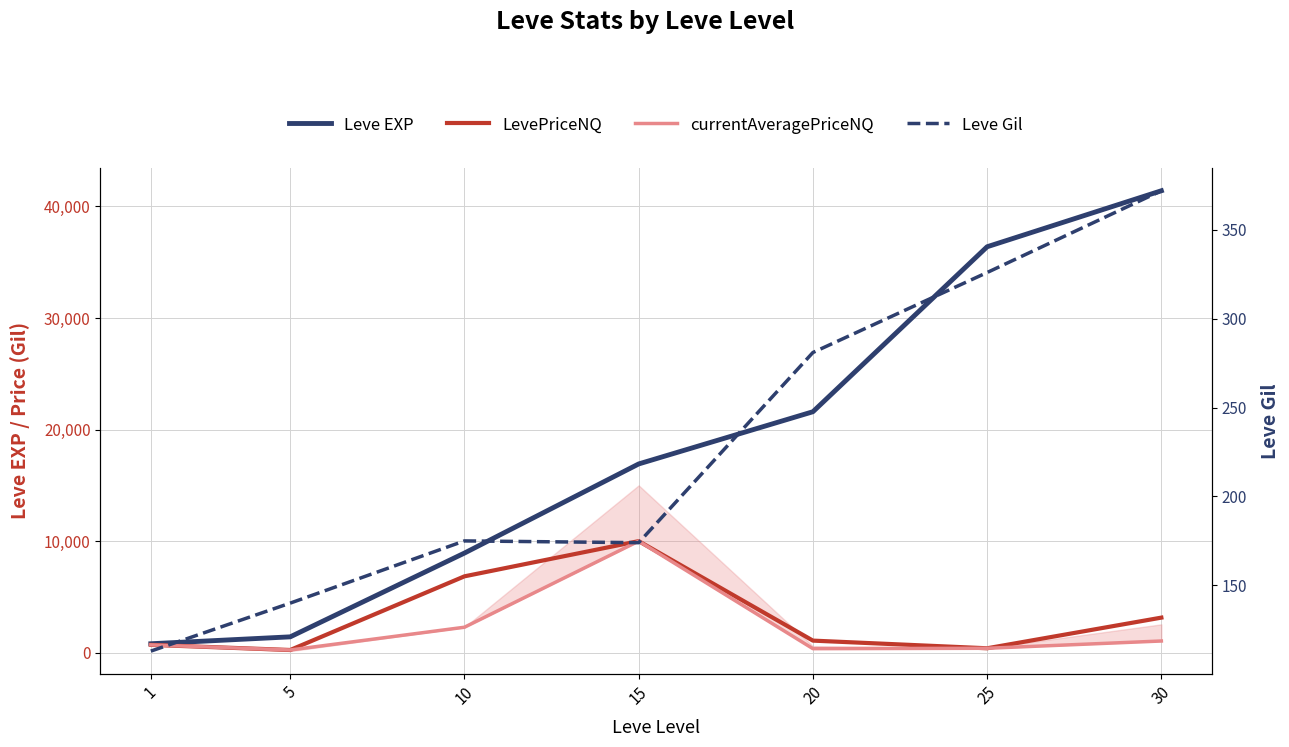

What is the difference between the maximum and minimum values in the LevePriceNQ series?

9758.3